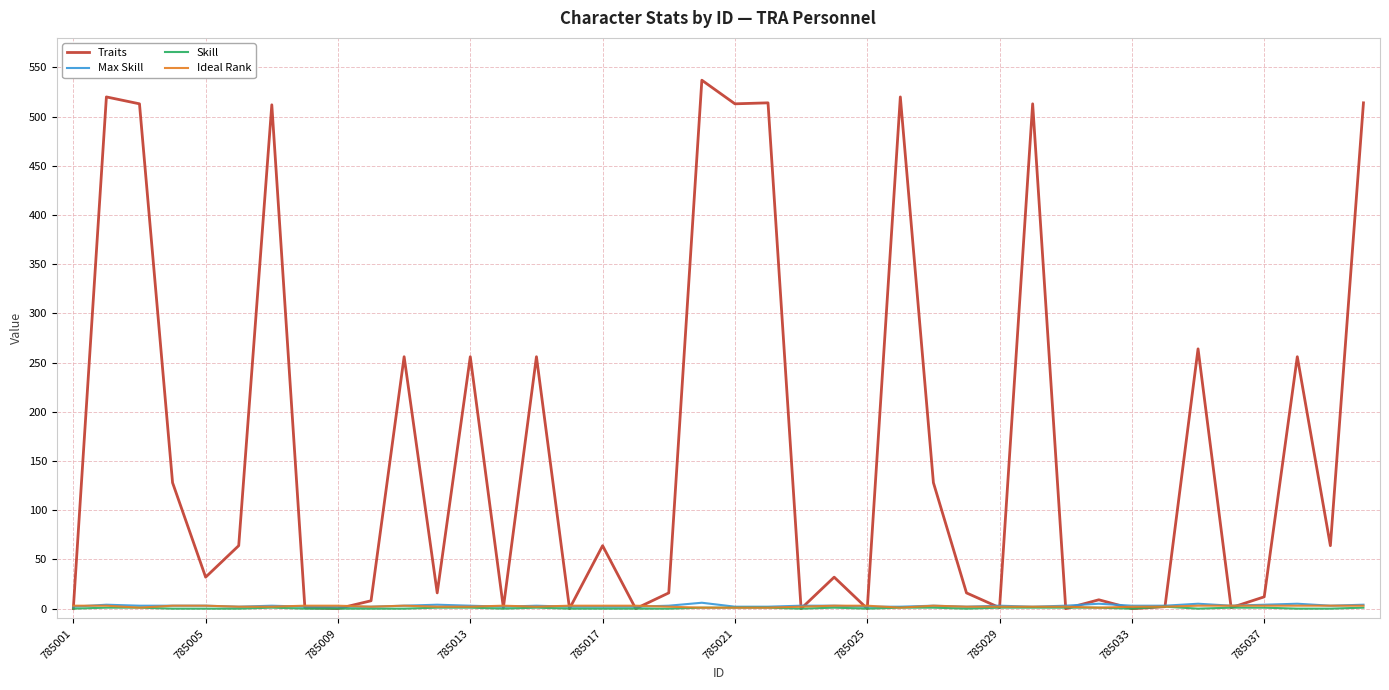

How many lines are shown in the chart?

4